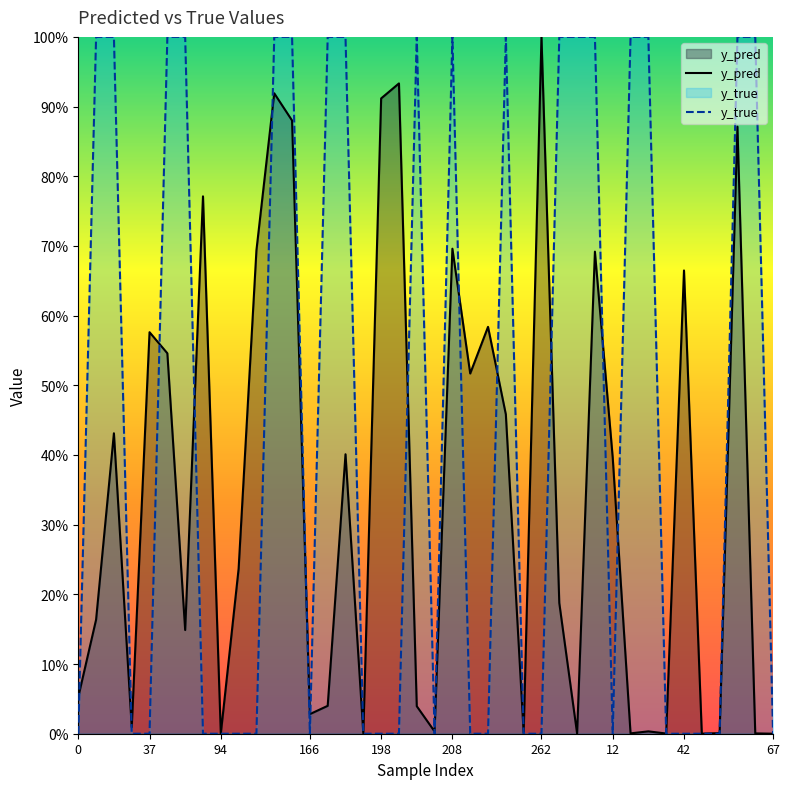

Between which two adjacent categories do y_pred and y_true first intersect?

0 and 37